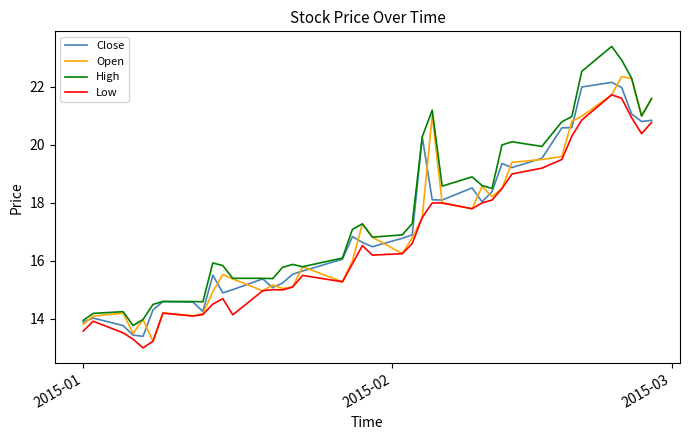

Which series has the largest total across all categories?

High